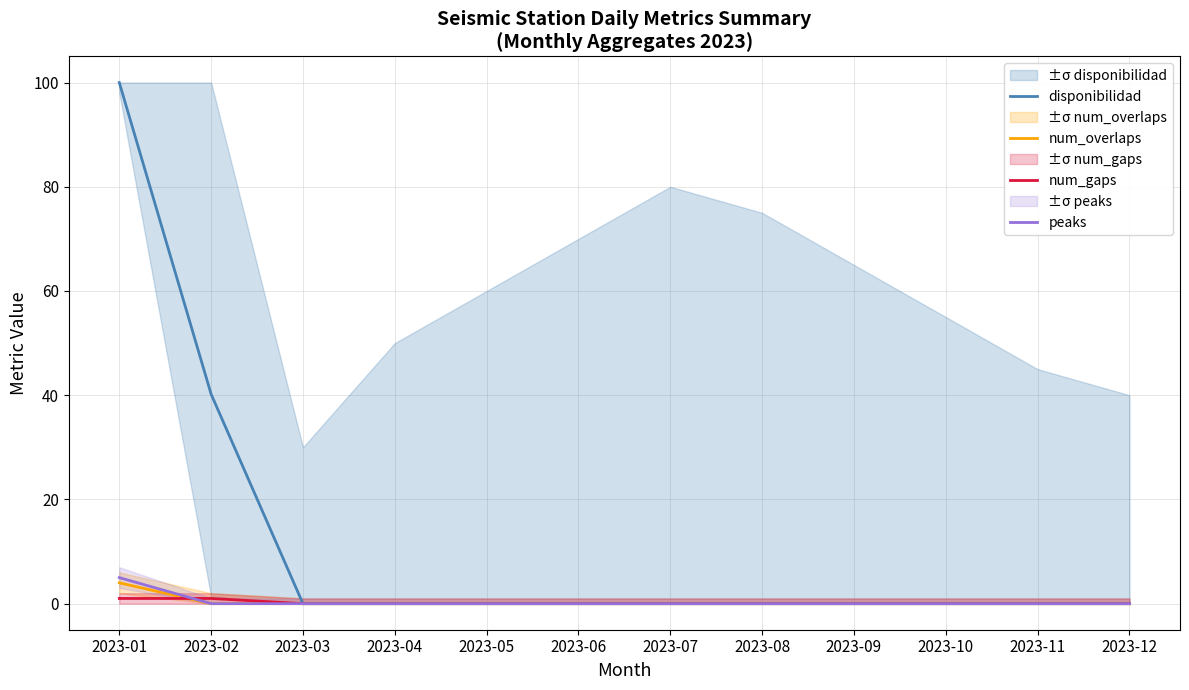

Rank the series by their maximum value, from lowest to highest.

num_gaps, num_overlaps, peaks, disponibilidad